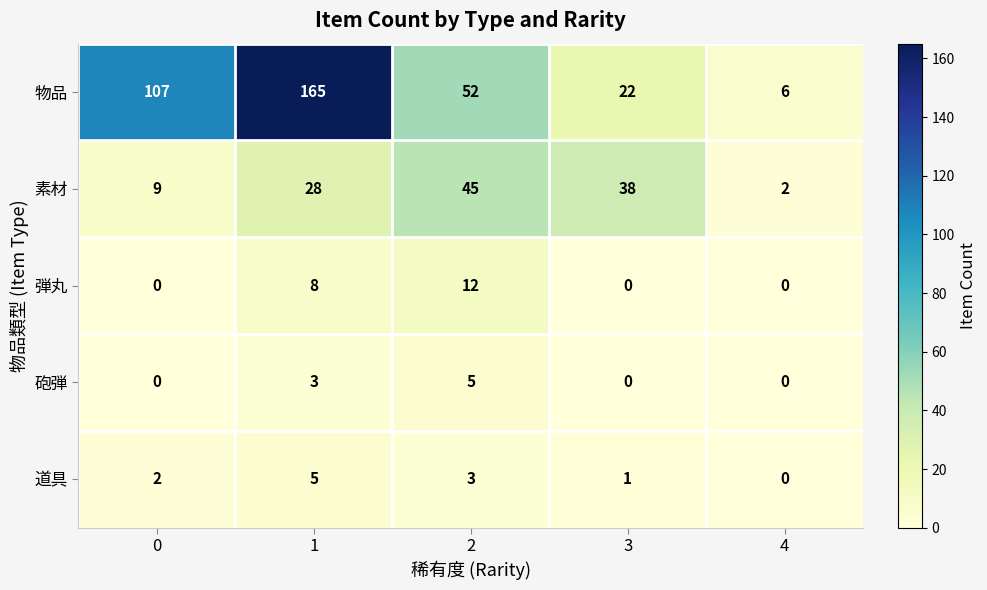

At 1, list the series in order from smallest to largest.

砲弾, 道具, 弾丸, 素材, 物品